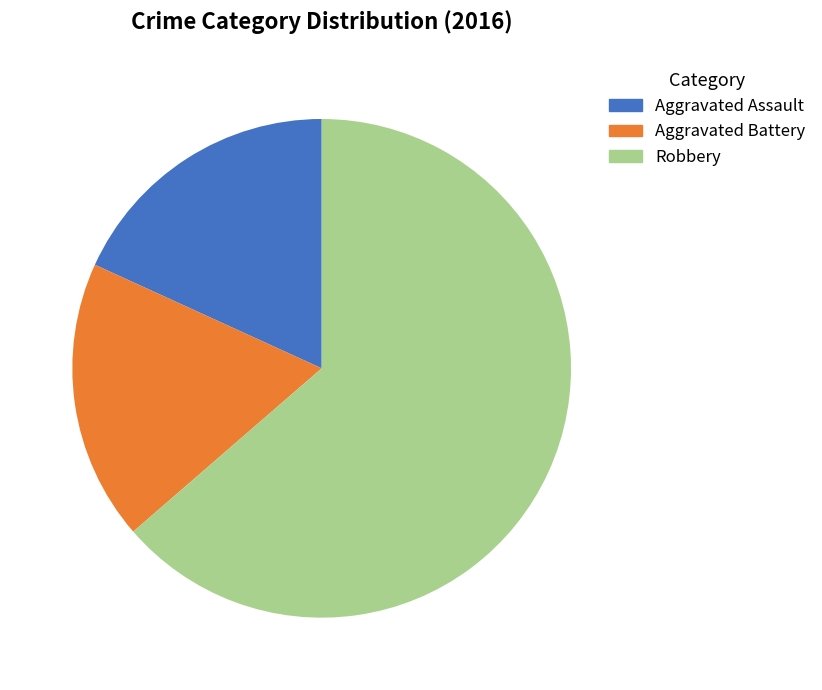

Approximately how many times larger is the value at Aggravated Assault compared to Robbery?

0.3